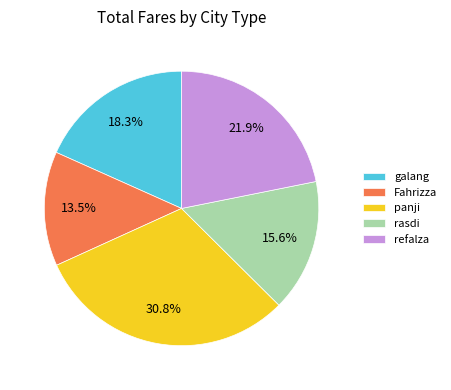

True or false: rasdi accounts for 4% of the total.

False